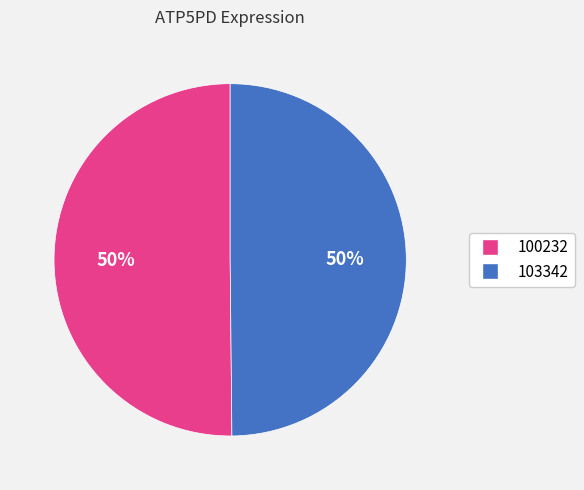

Approximately how many times larger is the value at 103342 compared to 100232?

1.0